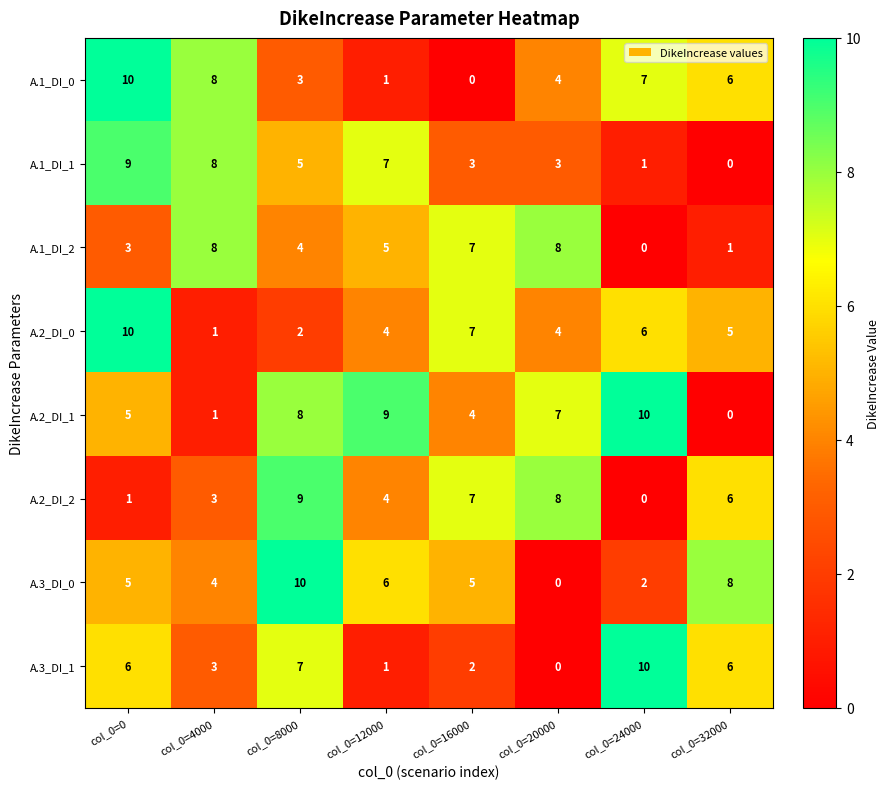

The value of A.3_DI_0 at col_0=4000 is 7. True or false?

False